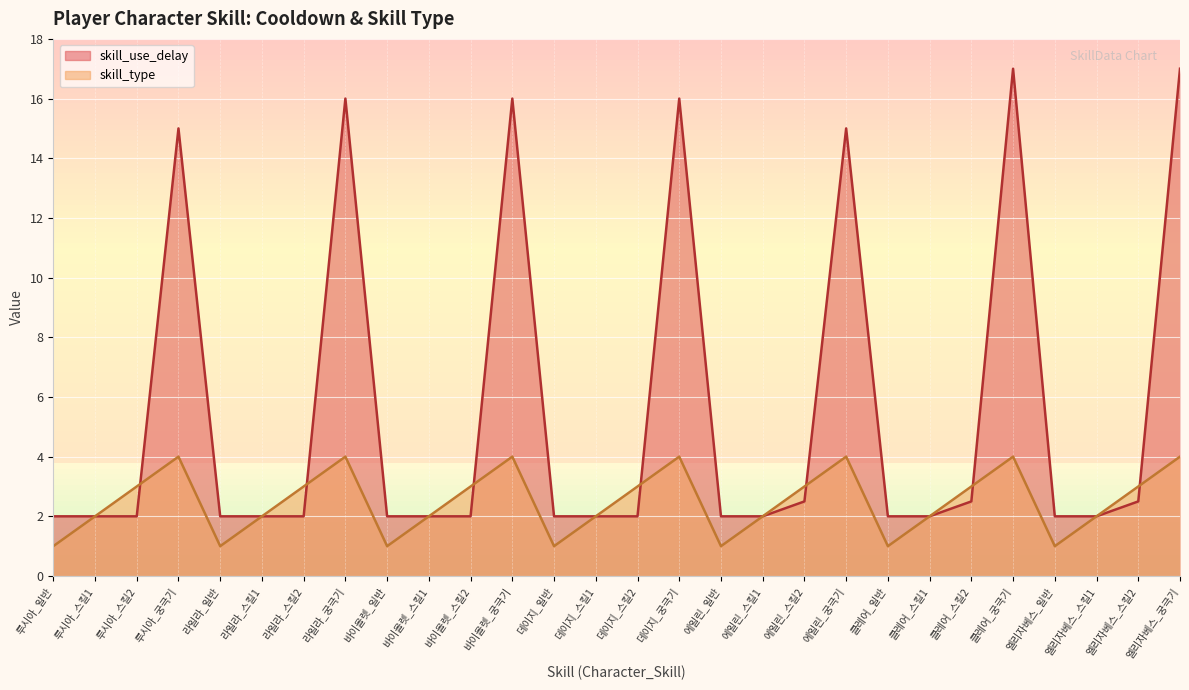

Reading left to right, what are all the values shown in this chart?

skill_use_delay: 2.0	2.0	2.0	15.0	2.0	2.0	2.0	16.0	2.0	2.0	2.0	16.0	2.0	2.0	2.0	16.0	2.0	2.0	2.5	15.0	2.0	2.0	2.5	17.0	2.0	2.0	2.5	17.0
skill_type: 1.0	2.0	3.0	4.0	1.0	2.0	3.0	4.0	1.0	2.0	3.0	4.0	1.0	2.0	3.0	4.0	1.0	2.0	3.0	4.0	1.0	2.0	3.0	4.0	1.0	2.0	3.0	4.0